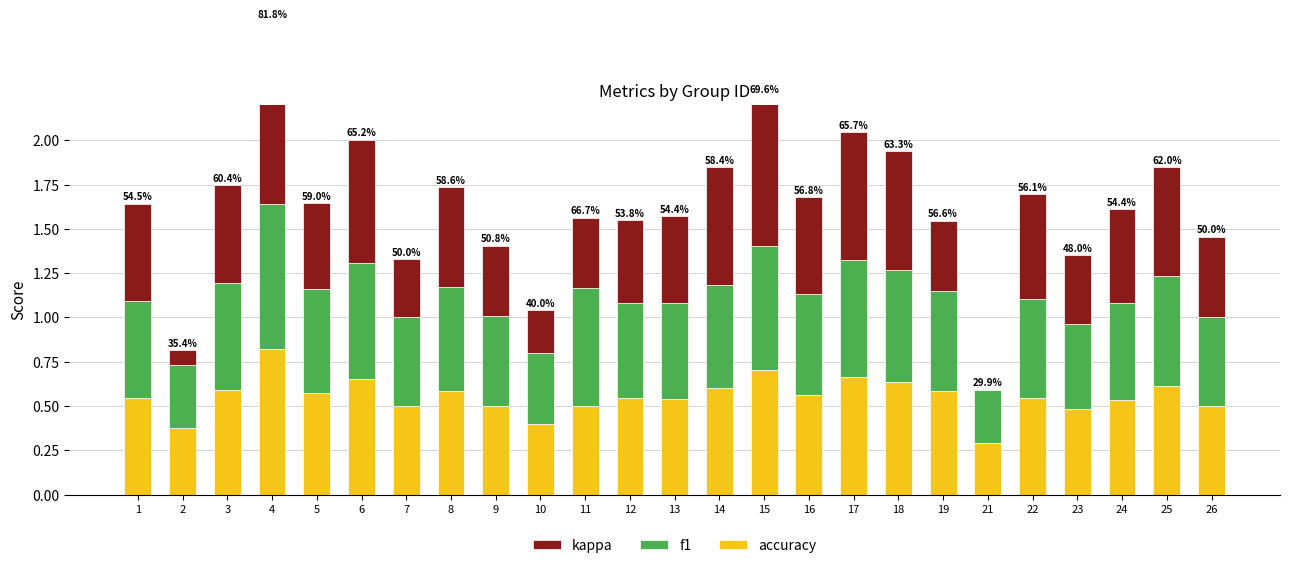

At which label does accuracy reach its peak?

4